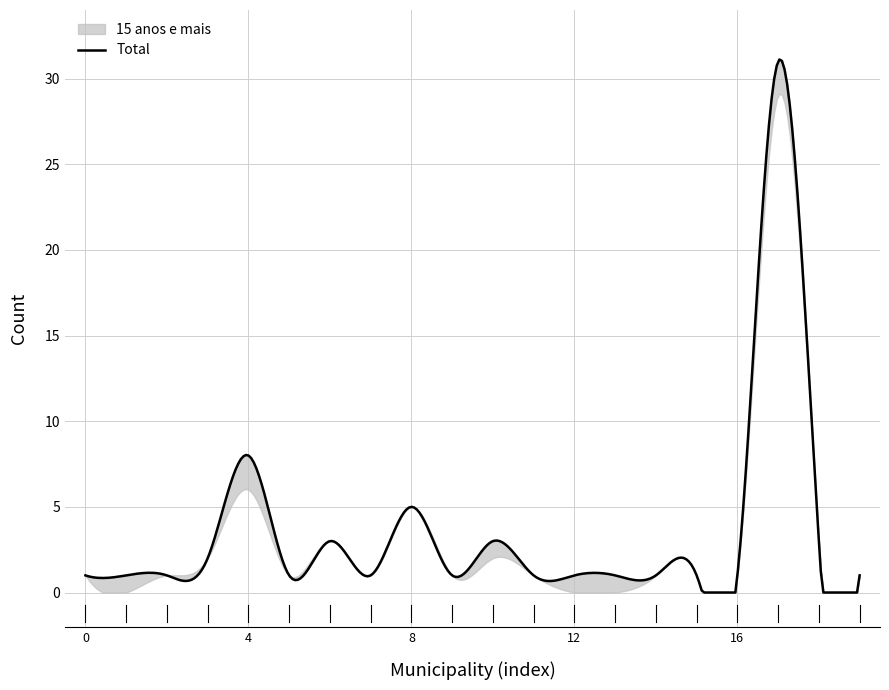

Which series has the largest total across all categories?

Total